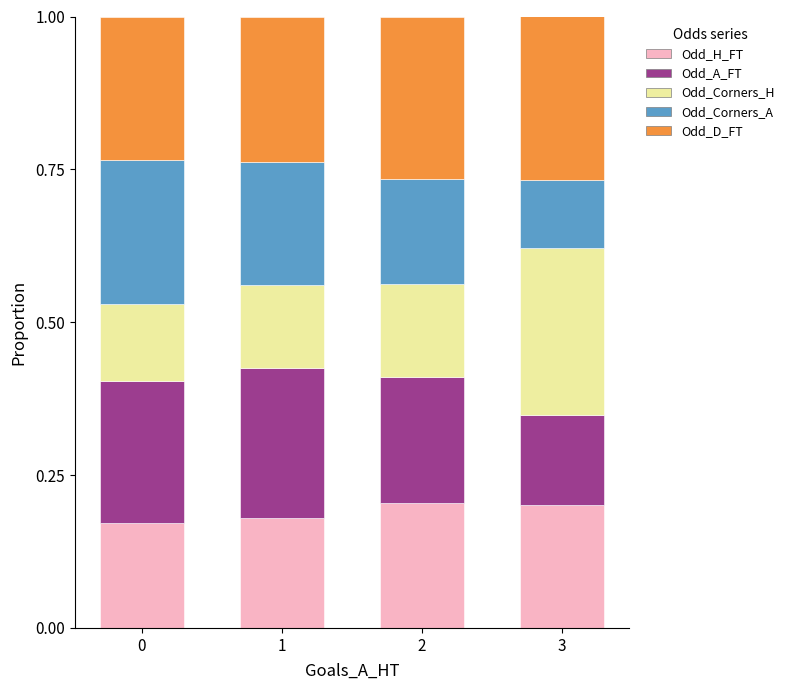

True or false: Odd_H_FT has a value of 0.2 at 2.

True